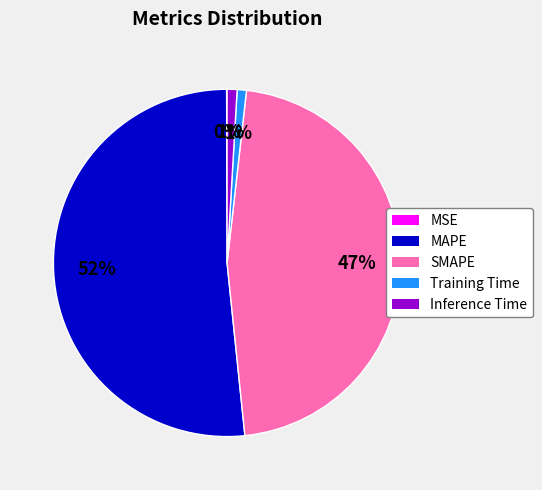

True or false: MAPE accounts for 52% of the total.

True